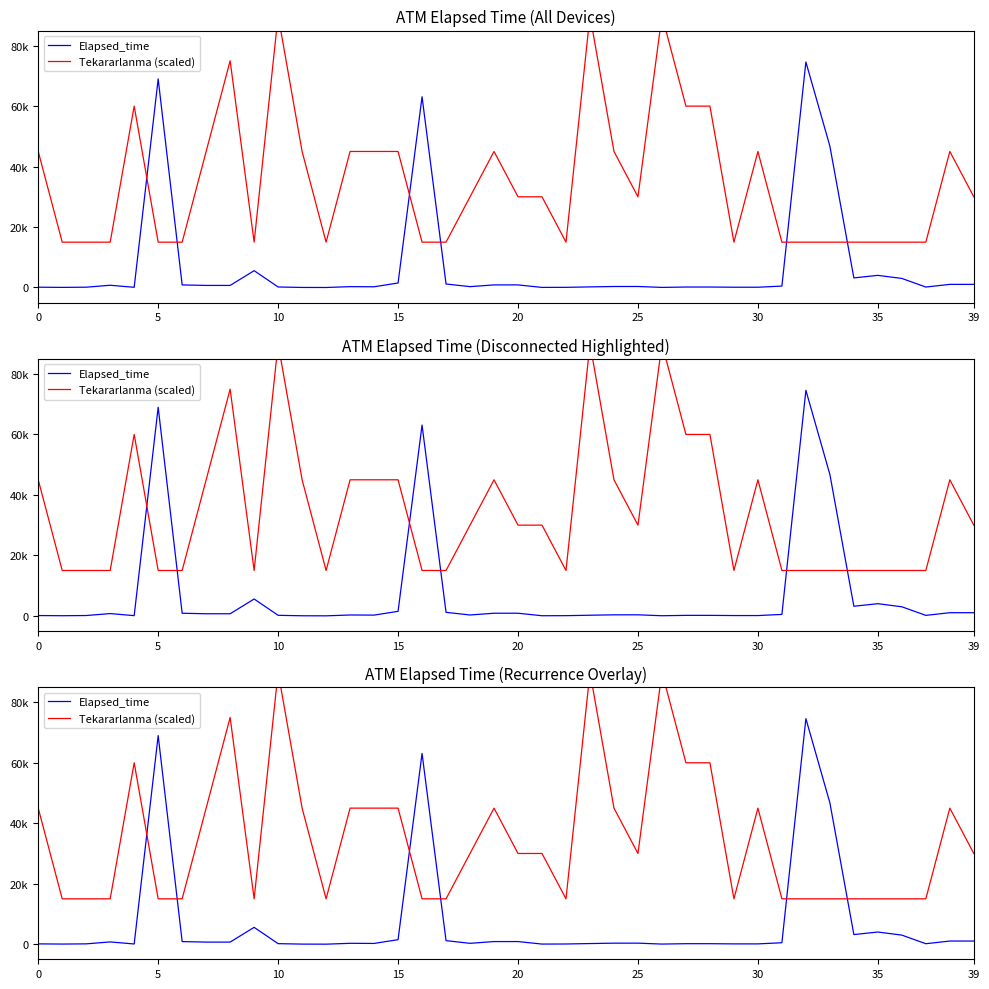

Which series has the widest spread of values?

Tekararlanma (scaled)